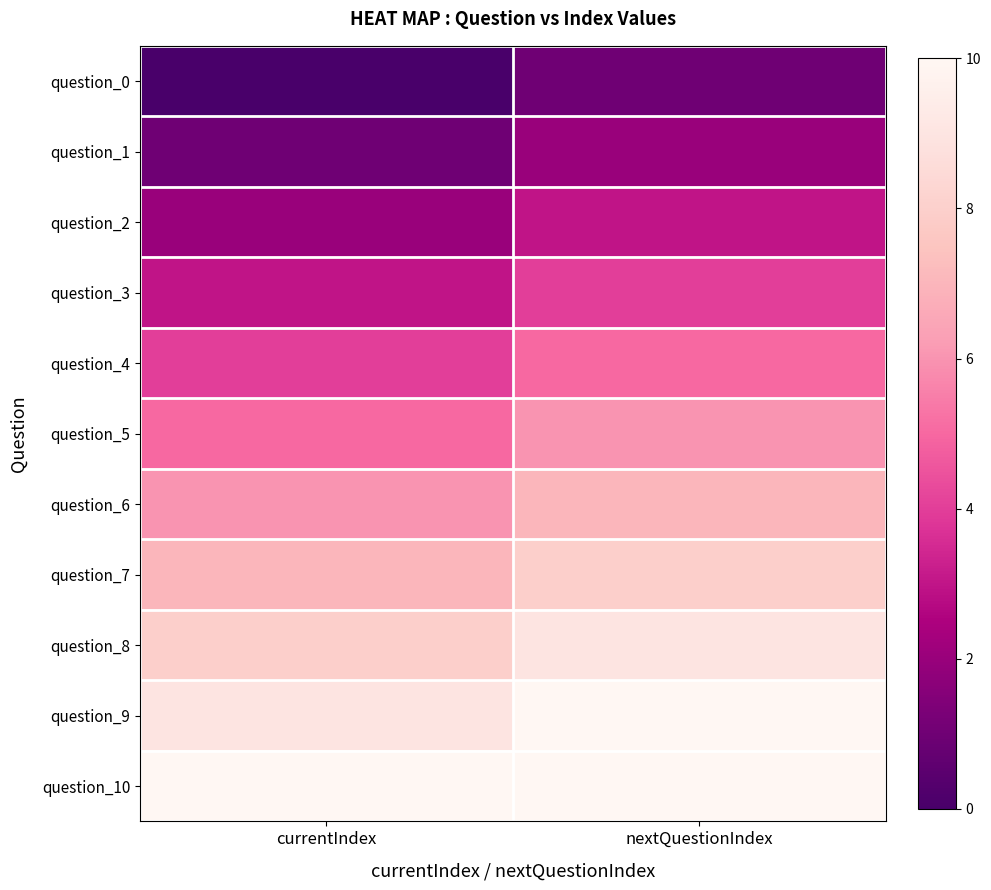

At which category is the sum across all series the highest?

nextQuestionIndex